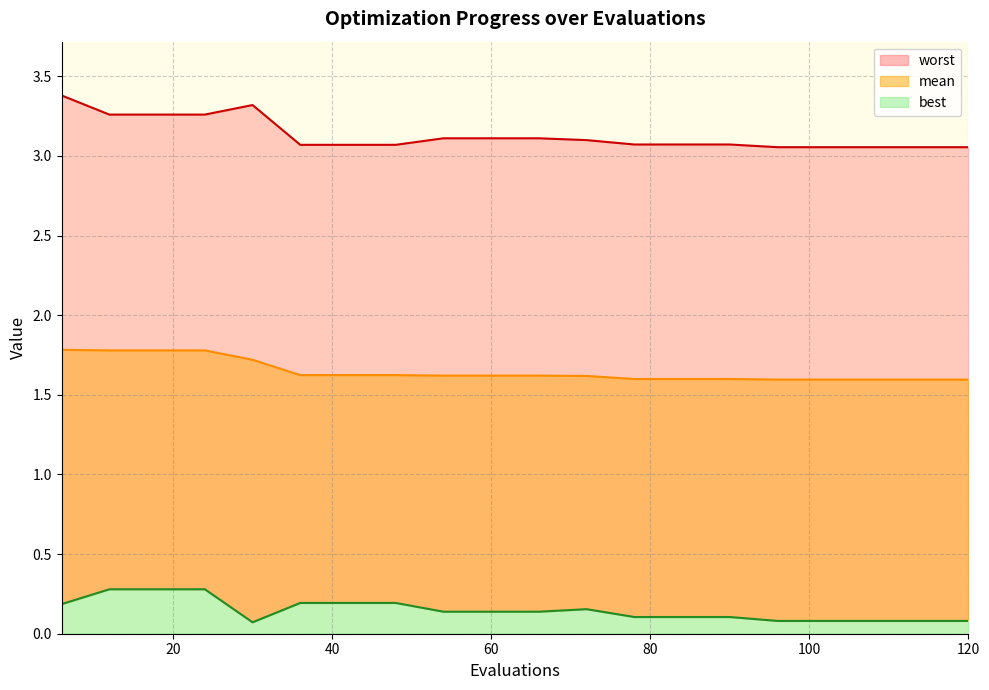

At how many categories does at least one series exceed 2?

20